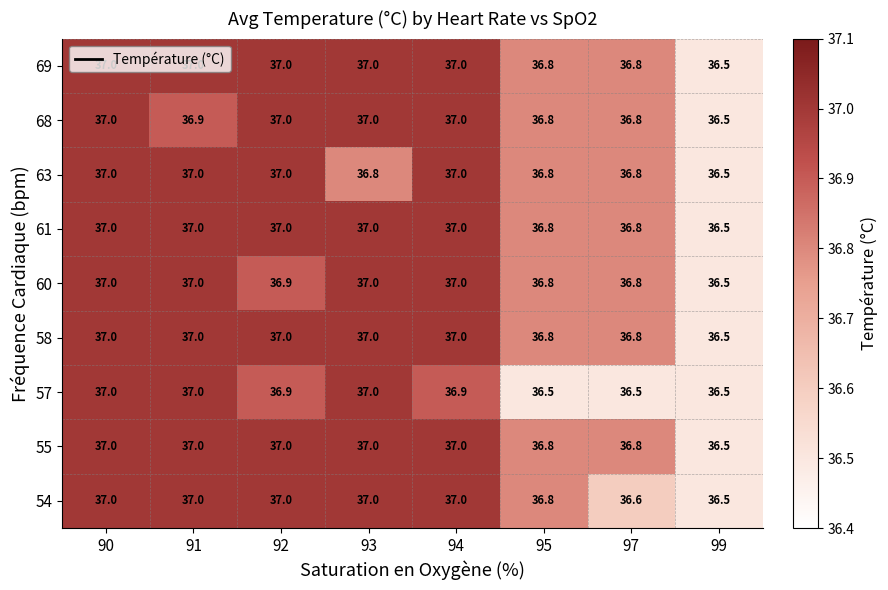

True or false: 69 has a value of 62.5 at 92.

False